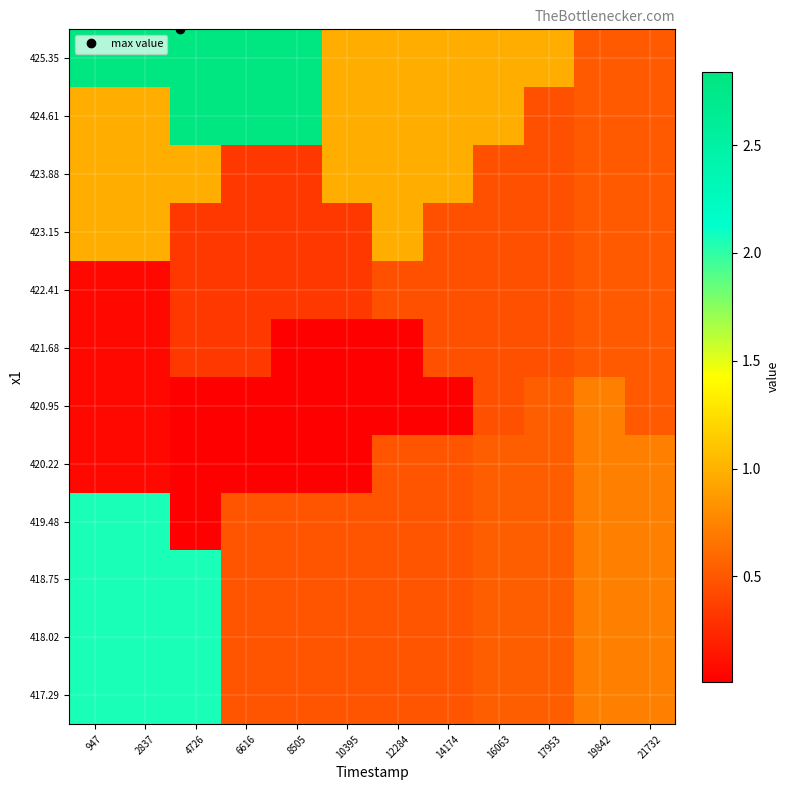

Reading left to right, transcribe all the data shown in this chart.

417.29: 947=2.1	2837=2.1	4726=2.1	6616=0.5	8505=0.5	10395=0.5	12284=0.5	14174=0.5	16063=0.5	17953=0.5	19842=0.7	21732=0.7
418.02: 947=2.1	2837=2.1	4726=2.1	6616=0.5	8505=0.5	10395=0.5	12284=0.5	14174=0.5	16063=0.5	17953=0.5	19842=0.7	21732=0.7
418.75: 947=2.1	2837=2.1	4726=2.1	6616=0.5	8505=0.5	10395=0.5	12284=0.5	14174=0.5	16063=0.5	17953=0.5	19842=0.7	21732=0.7
419.48: 947=2.1	2837=2.1	4726=0.0	6616=0.5	8505=0.5	10395=0.5	12284=0.5	14174=0.5	16063=0.5	17953=0.5	19842=0.7	21732=0.7
420.22: 947=0.1	2837=0.1	4726=0.0	6616=0.0	8505=0.0	10395=0.0	12284=0.5	14174=0.5	16063=0.5	17953=0.5	19842=0.7	21732=0.7
420.95: 947=0.1	2837=0.1	4726=0.0	6616=0.0	8505=0.0	10395=0.0	12284=0.0	14174=0.0	16063=0.5	17953=0.5	19842=0.7	21732=0.5
421.68: 947=0.1	2837=0.1	4726=0.3	6616=0.3	8505=0.0	10395=0.0	12284=0.0	14174=0.5	16063=0.5	17953=0.5	19842=0.5	21732=0.5
422.41: 947=0.1	2837=0.1	4726=0.3	6616=0.3	8505=0.3	10395=0.3	12284=0.5	14174=0.5	16063=0.5	17953=0.5	19842=0.5	21732=0.5
423.15: 947=1.0	2837=1.0	4726=0.3	6616=0.3	8505=0.3	10395=0.3	12284=1.0	14174=0.5	16063=0.5	17953=0.5	19842=0.5	21732=0.5
423.88: 947=1.0	2837=1.0	4726=1.0	6616=0.3	8505=0.3	10395=1.0	12284=1.0	14174=1.0	16063=0.5	17953=0.5	19842=0.5	21732=0.5
424.61: 947=1.0	2837=1.0	4726=2.8	6616=2.8	8505=2.8	10395=1.0	12284=1.0	14174=1.0	16063=1.0	17953=0.5	19842=0.5	21732=0.5
425.35: 947=2.8	2837=2.8	4726=2.8	6616=2.8	8505=2.8	10395=1.0	12284=1.0	14174=1.0	16063=1.0	17953=1.0	19842=0.5	21732=0.5